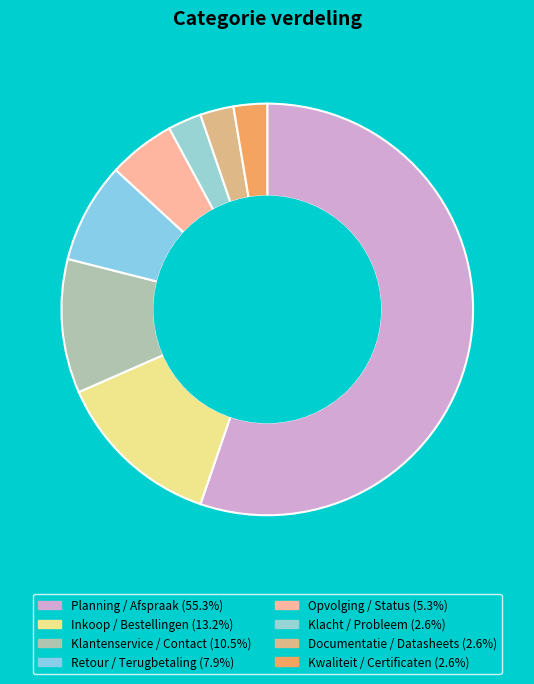

Do Opvolging / Status and Planning / Afspraak together represent more than half of the pie?

Yes